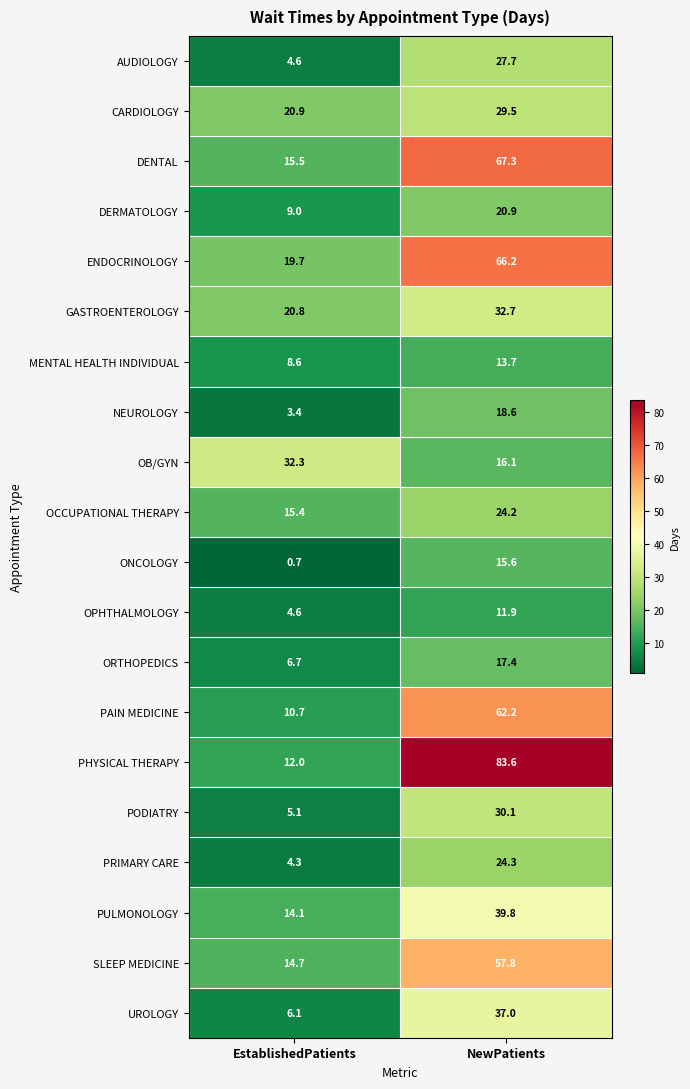

Is the value of DERMATOLOGY at NewPatients greater than the value of OB/GYN at EstablishedPatients?

No